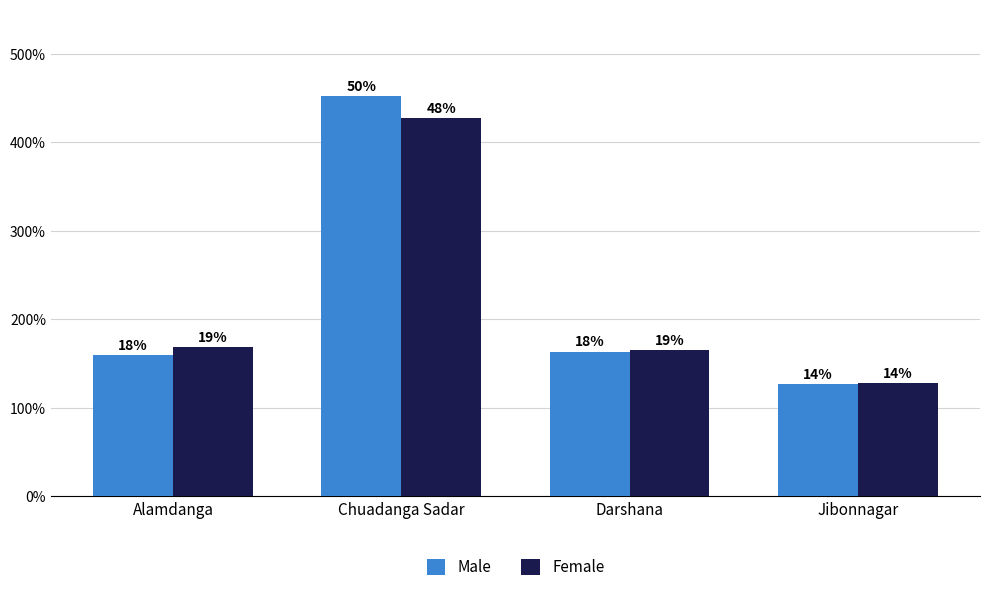

At which category does the chart reach its minimum across all series?

Jibonnagar